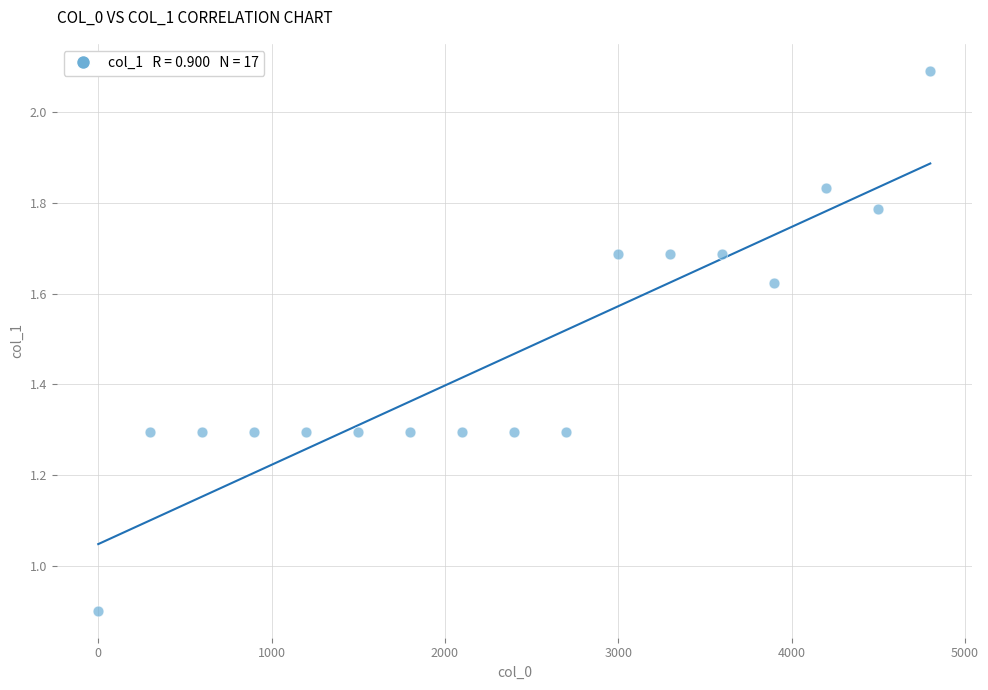

What Y value in the scatter plot is closest to 1?

0.9